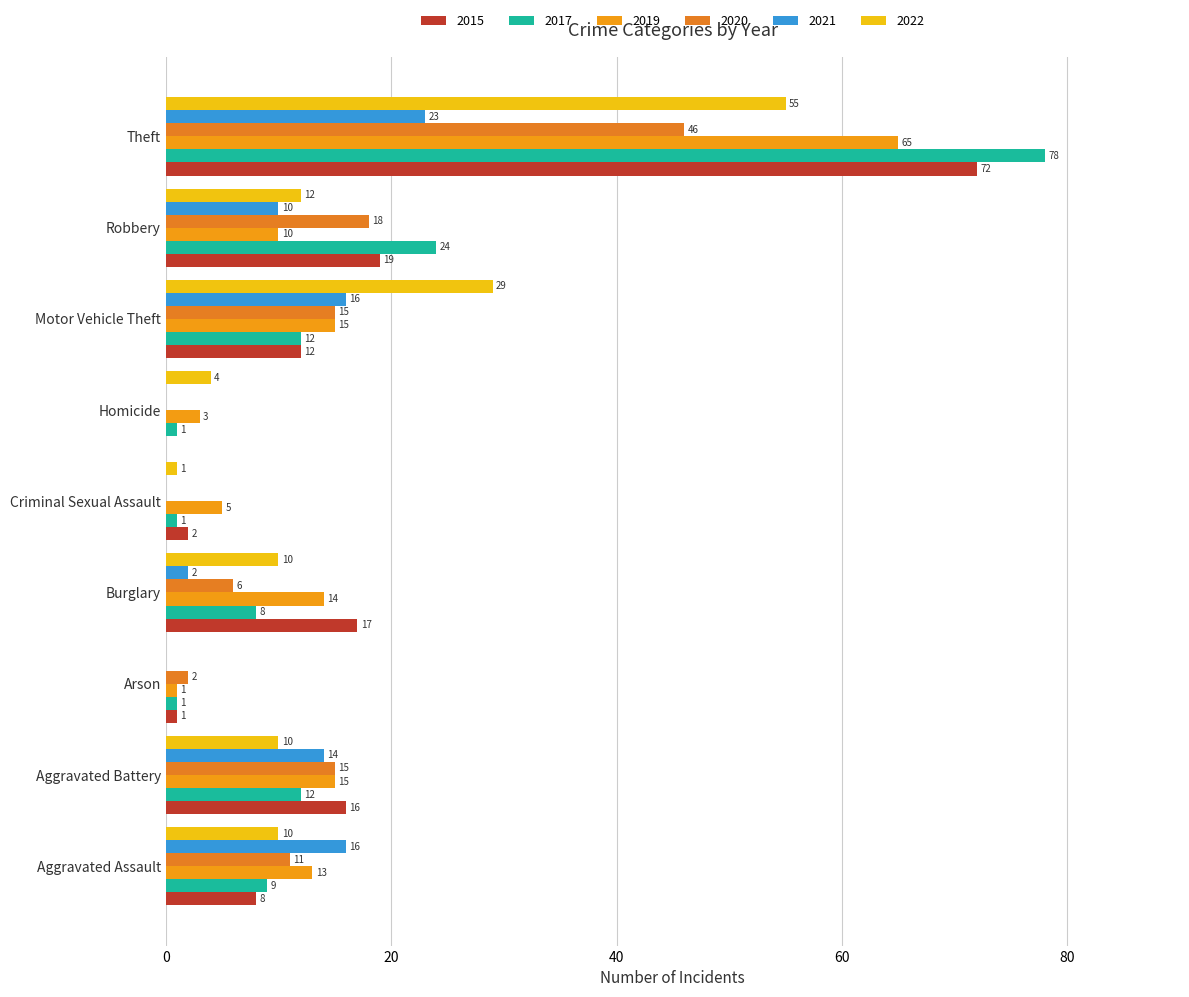

What is the difference between the maximum and minimum values in the 2022 series?

55